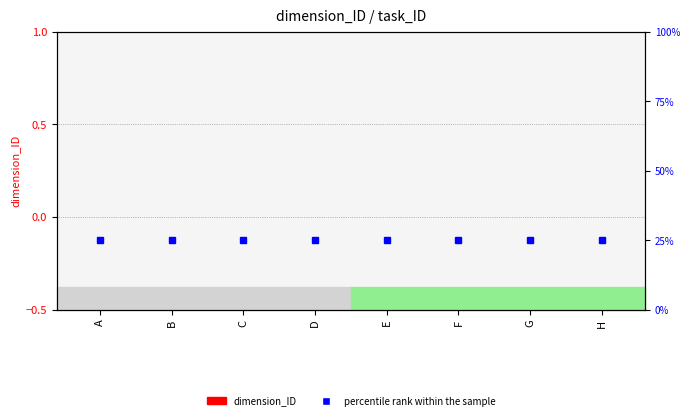

Are the bars horizontal?

No